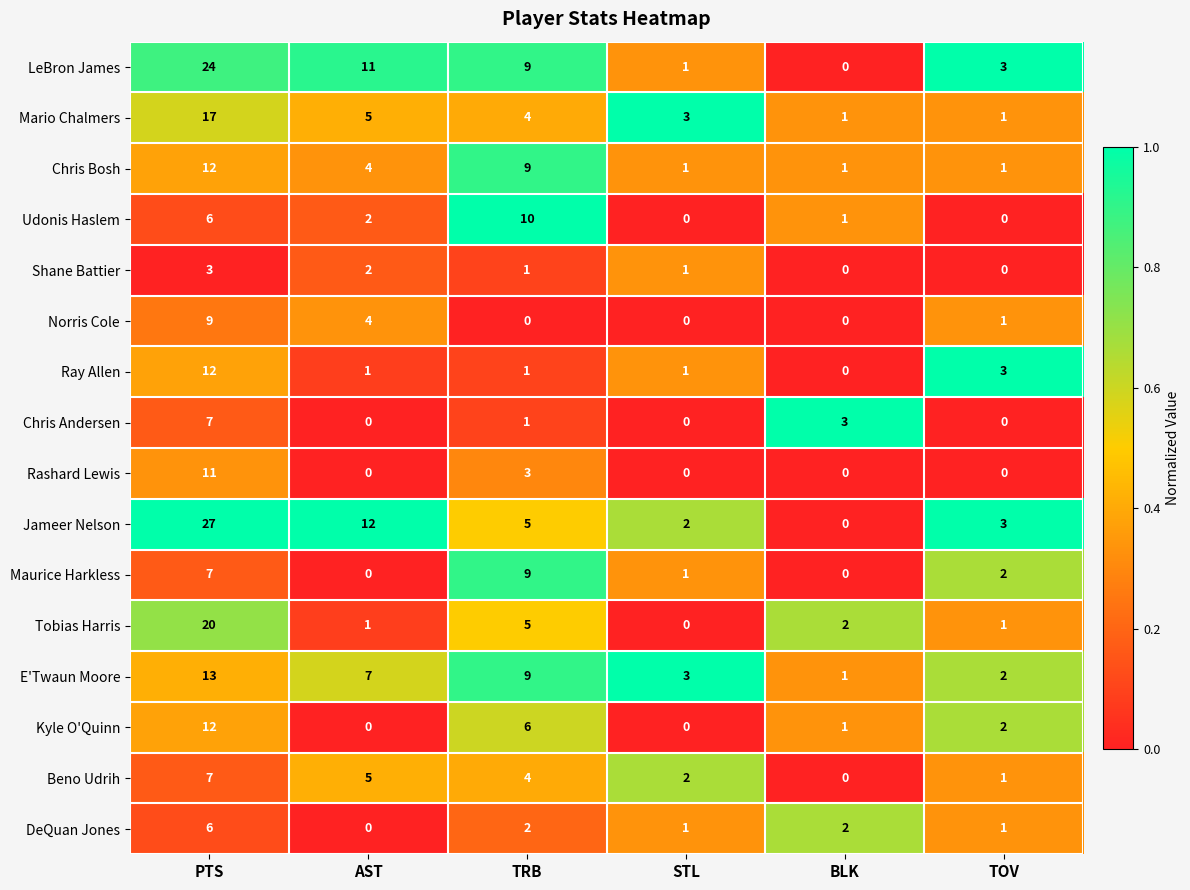

Which category has the highest value in the Beno Udrih series?

PTS